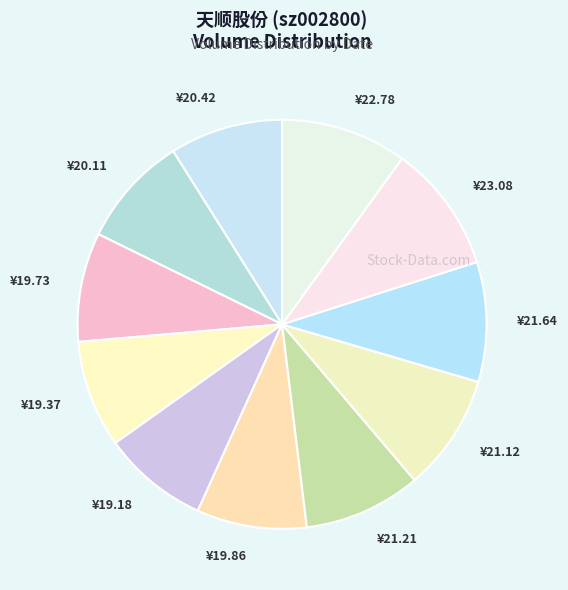

Do ¥21.12 and ¥22.78 together represent more than half of the pie?

No